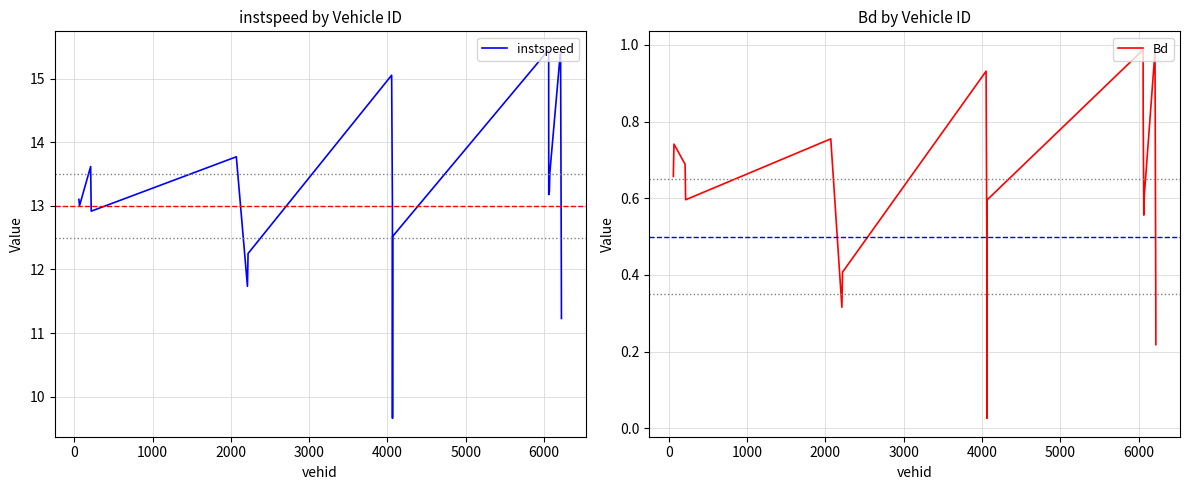

What are all the series names shown in the legend?

instspeed, Bd